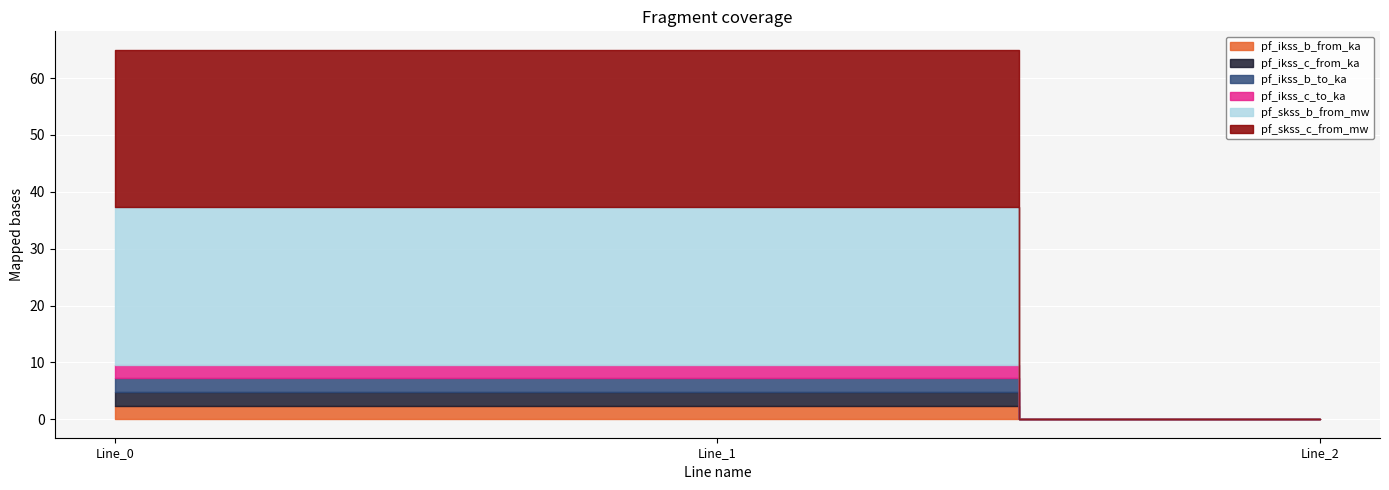

Reading right to left, list all the values displayed in this chart.

pf_ikss_b_from_ka: Line_2=0.0	Line_1=2.4	Line_0=2.4
pf_ikss_c_from_ka: Line_2=0.0	Line_1=2.4	Line_0=2.4
pf_ikss_b_to_ka: Line_2=0.0	Line_1=2.4	Line_0=2.4
pf_ikss_c_to_ka: Line_2=0.0	Line_1=2.4	Line_0=2.4
pf_skss_b_from_mw: Line_2=0.0	Line_1=27.7	Line_0=27.7
pf_skss_c_from_mw: Line_2=0.0	Line_1=27.7	Line_0=27.7